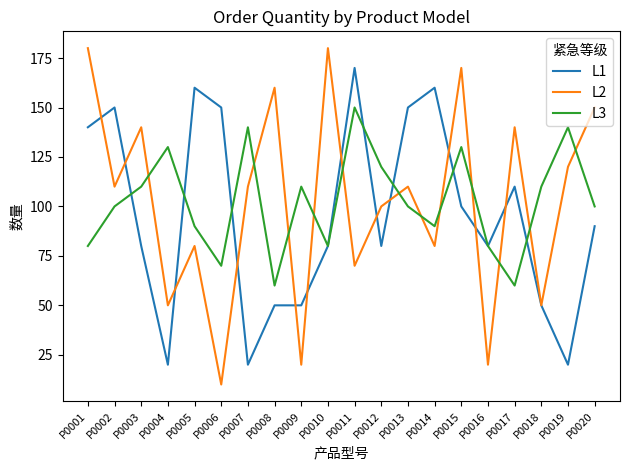

What is the total value across all series at P0015?

400